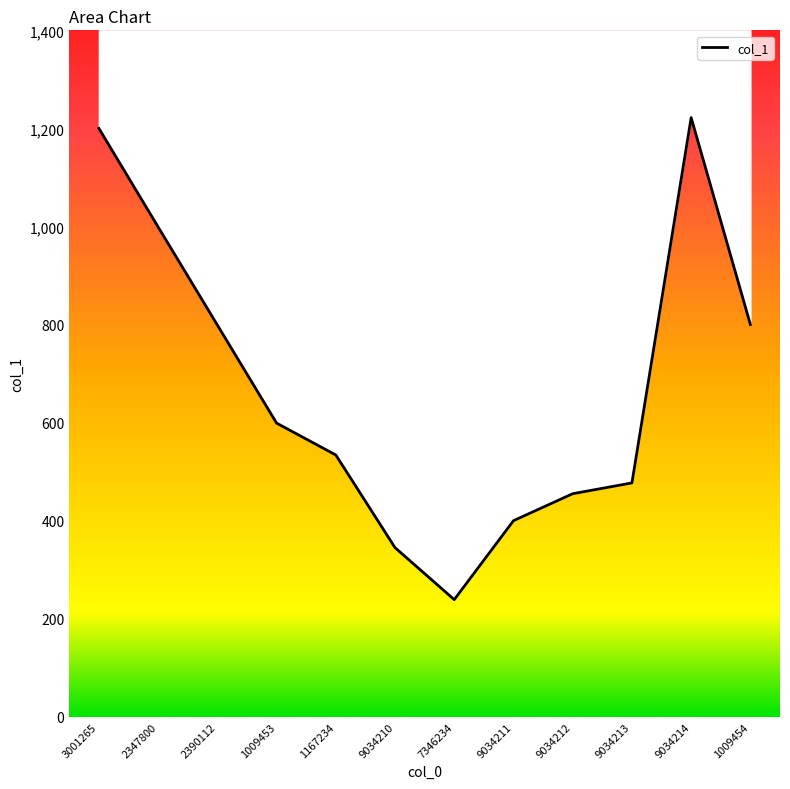

Reading left to right, what are all the values shown in this chart?

3001265=1200	2347800=999	2390112=799	1009453=599	1167234=534	9034210=345	7346234=239	9034211=400	9034212=455	9034213=477	9034214=1222	1009454=800